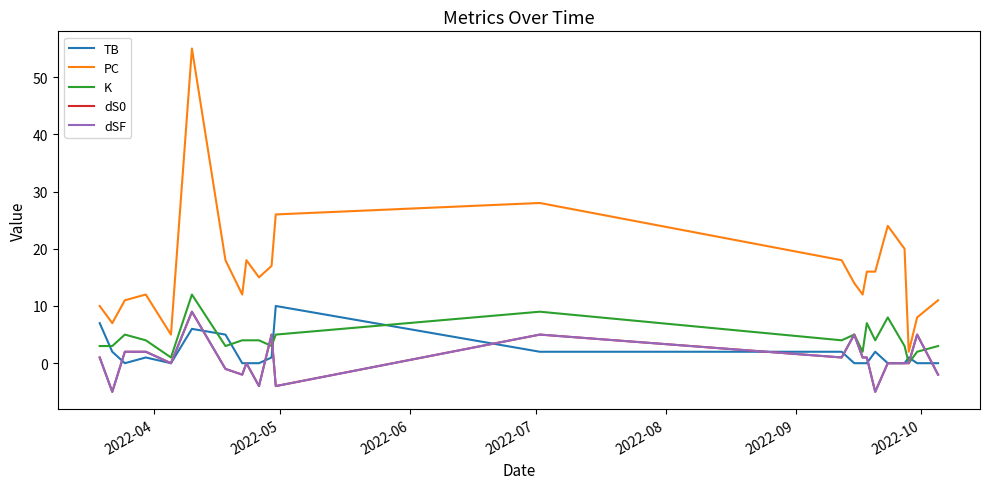

How many lines are shown in the chart?

5